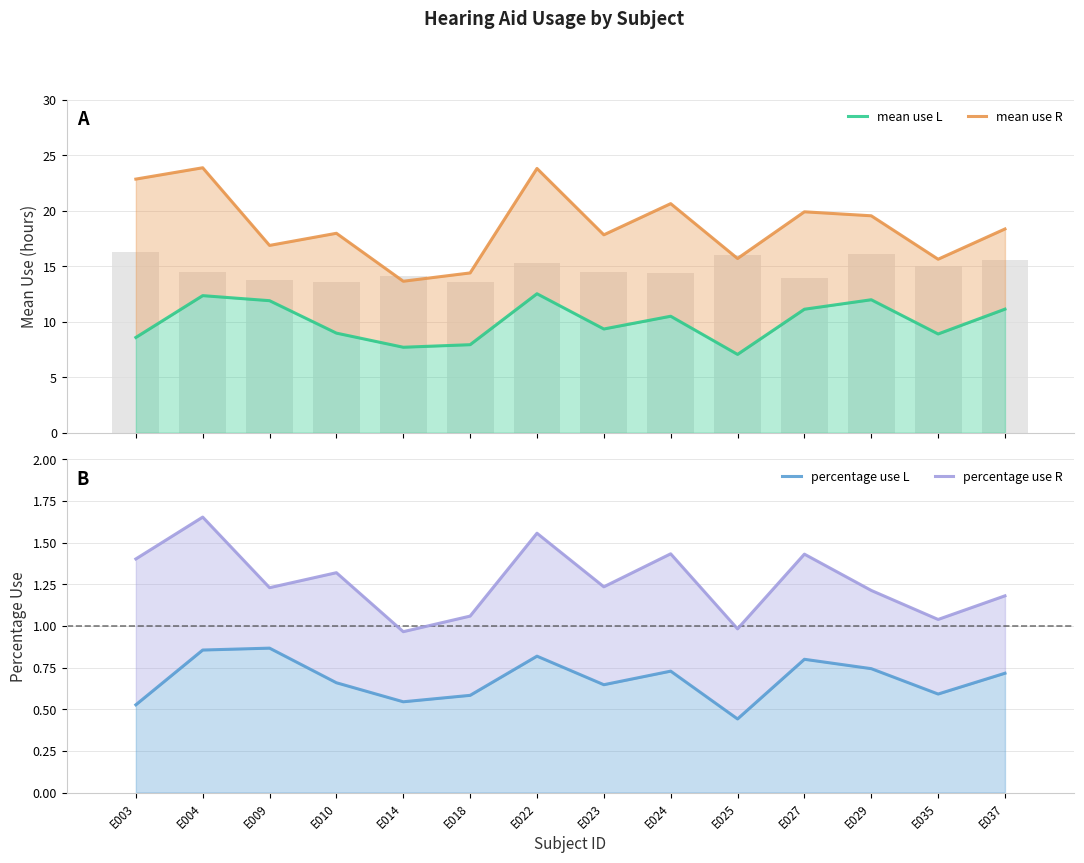

Count the number of data series in this chart.

4